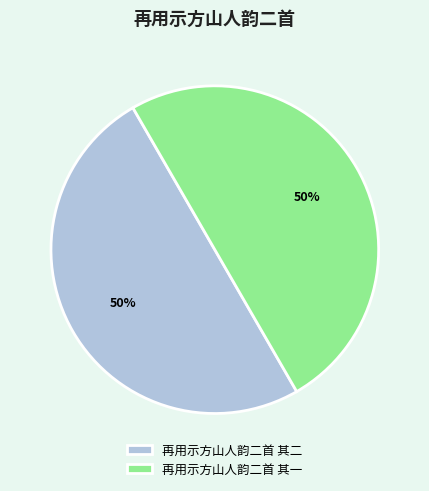

How many segments does this pie chart have?

2